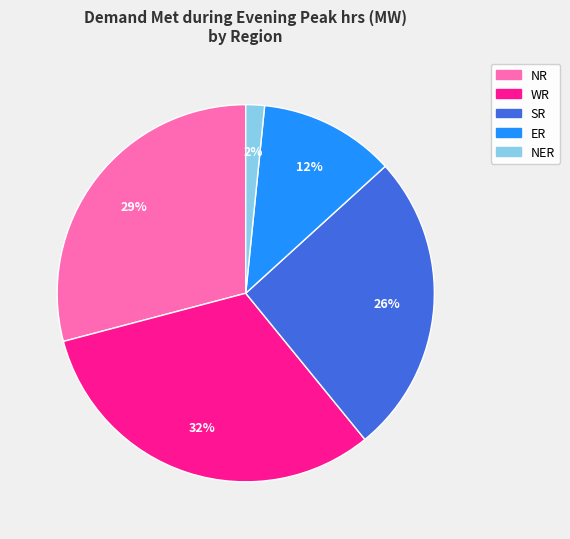

True or false: NER accounts for 2% of the total.

True